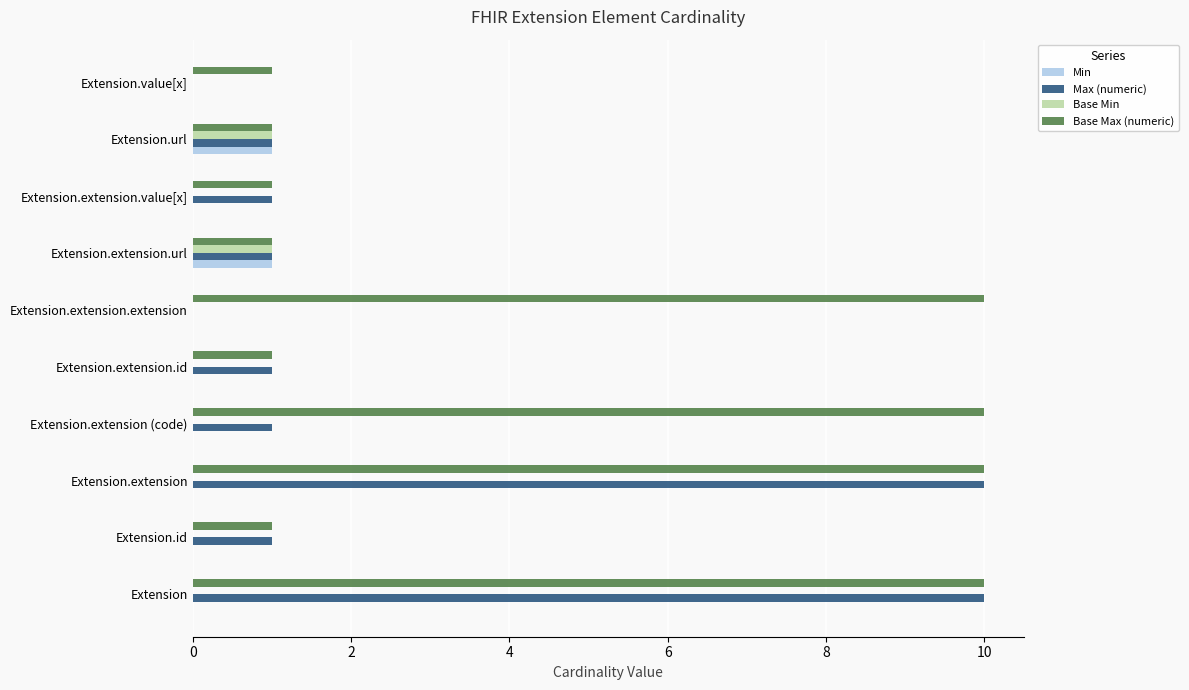

What is the total value across all series at Extension?

20